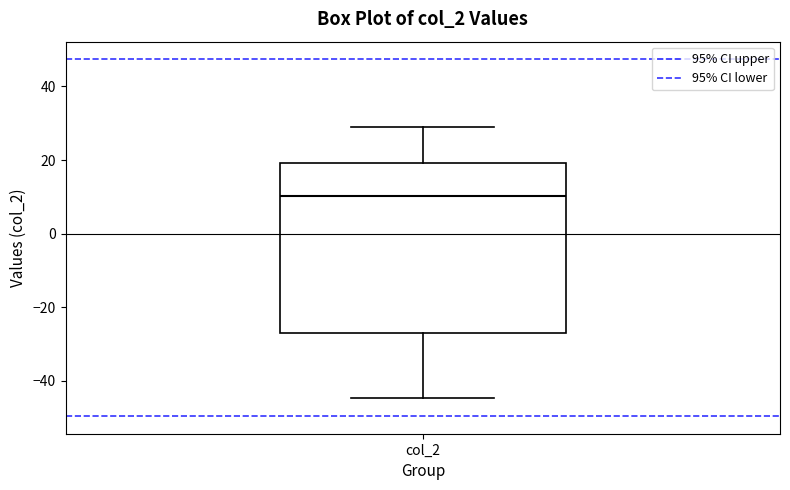

Where does the lower whisker of the box for col_2 end on the y-axis? The values are not printed on the chart, so give them approximately, as read against the axis.

-44